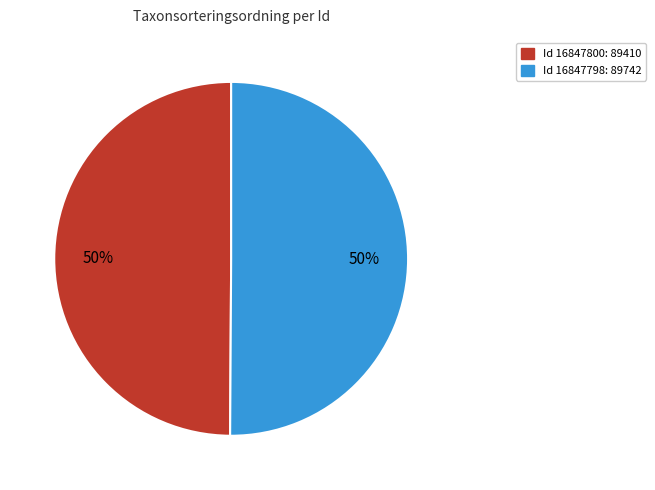

True or false: Id 16847800: 89410 accounts for 50% of the total.

True